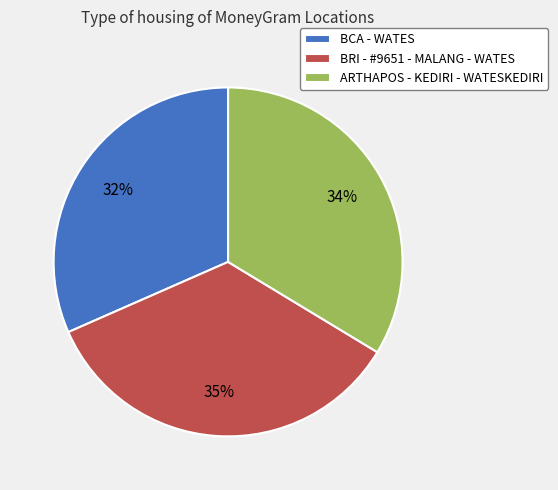

Between BCA - WATES and ARTHAPOS - KEDIRI - WATESKEDIRI, which is larger?

ARTHAPOS - KEDIRI - WATESKEDIRI